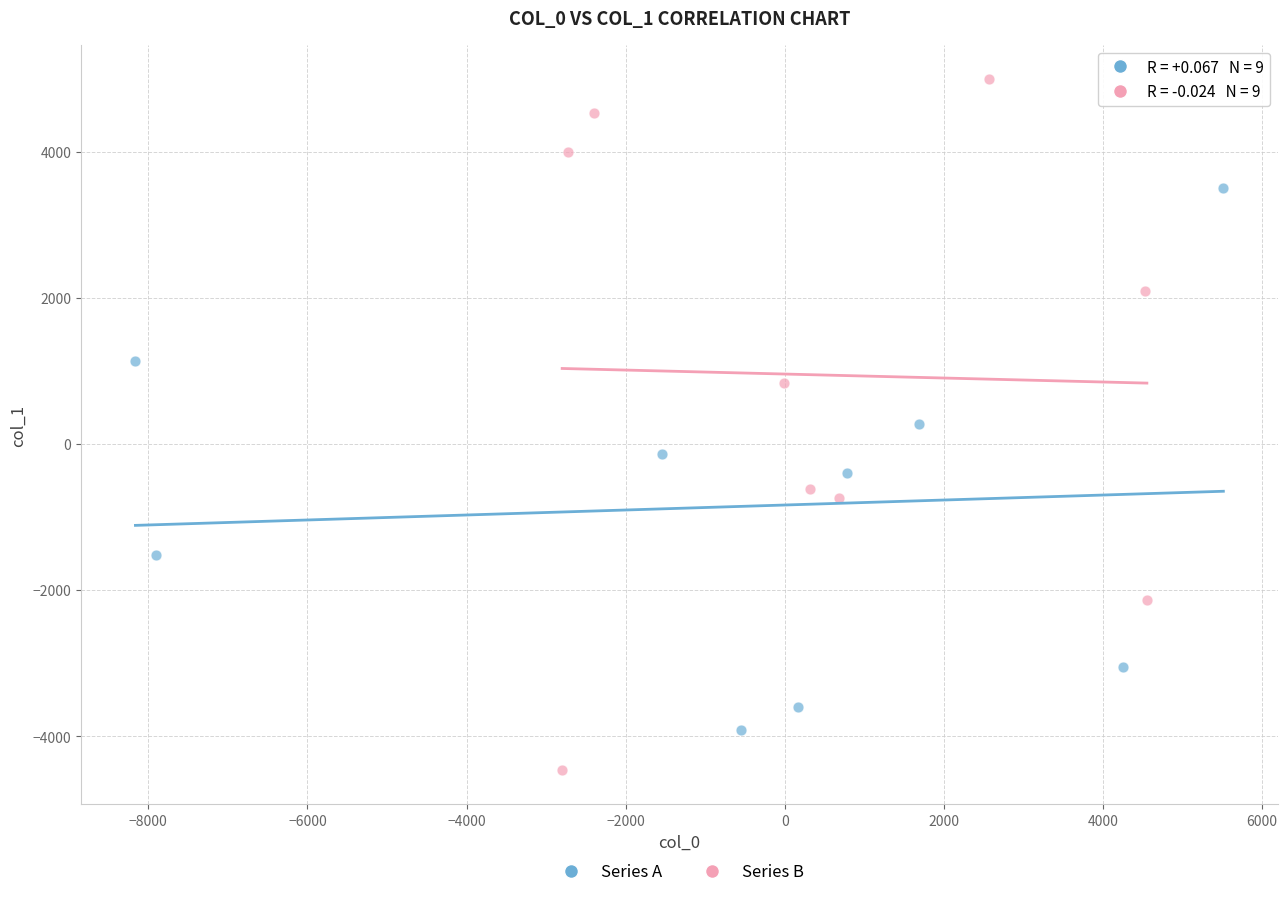

Which series has the largest Y range (max minus min)?

Series B